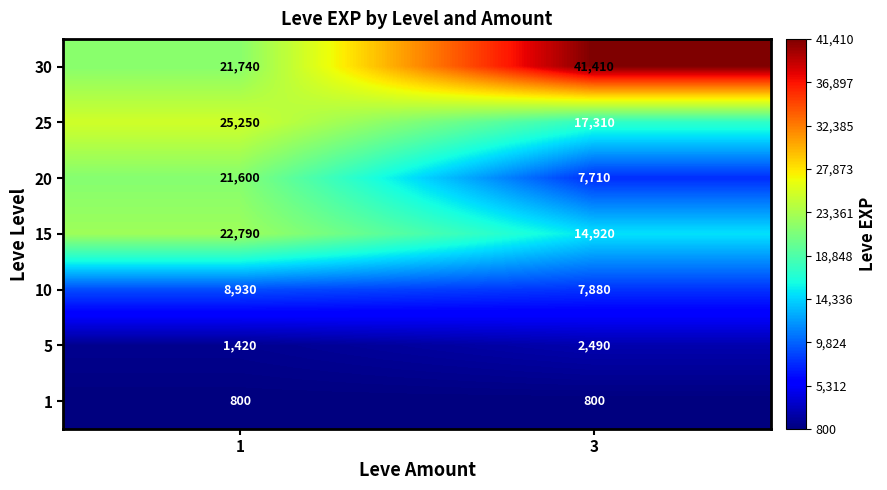

The value of 30 at 3 is 19544. True or false?

False